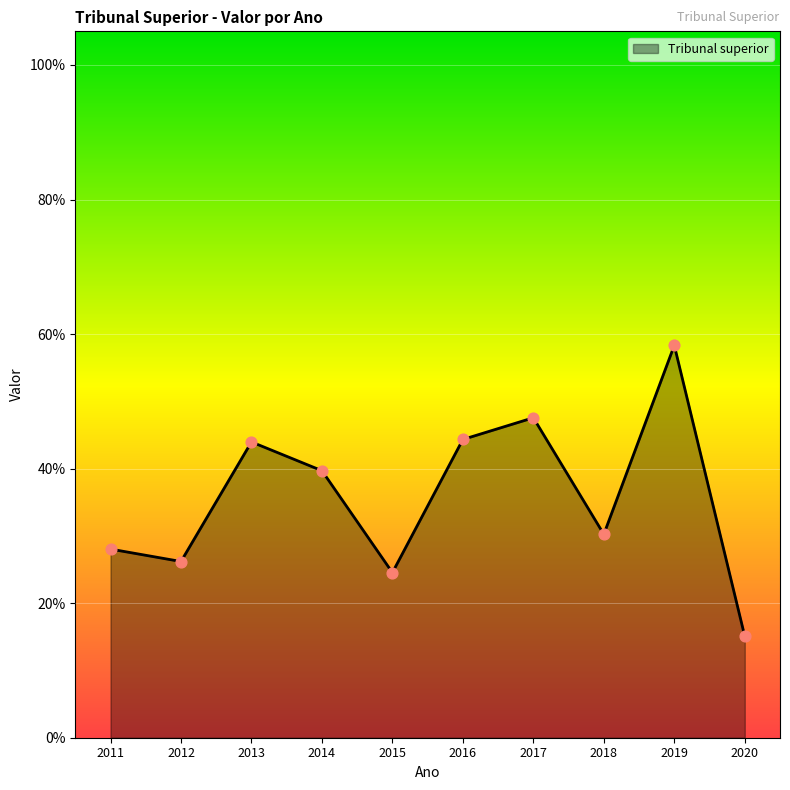

Does the chart have visible grid lines?

Yes